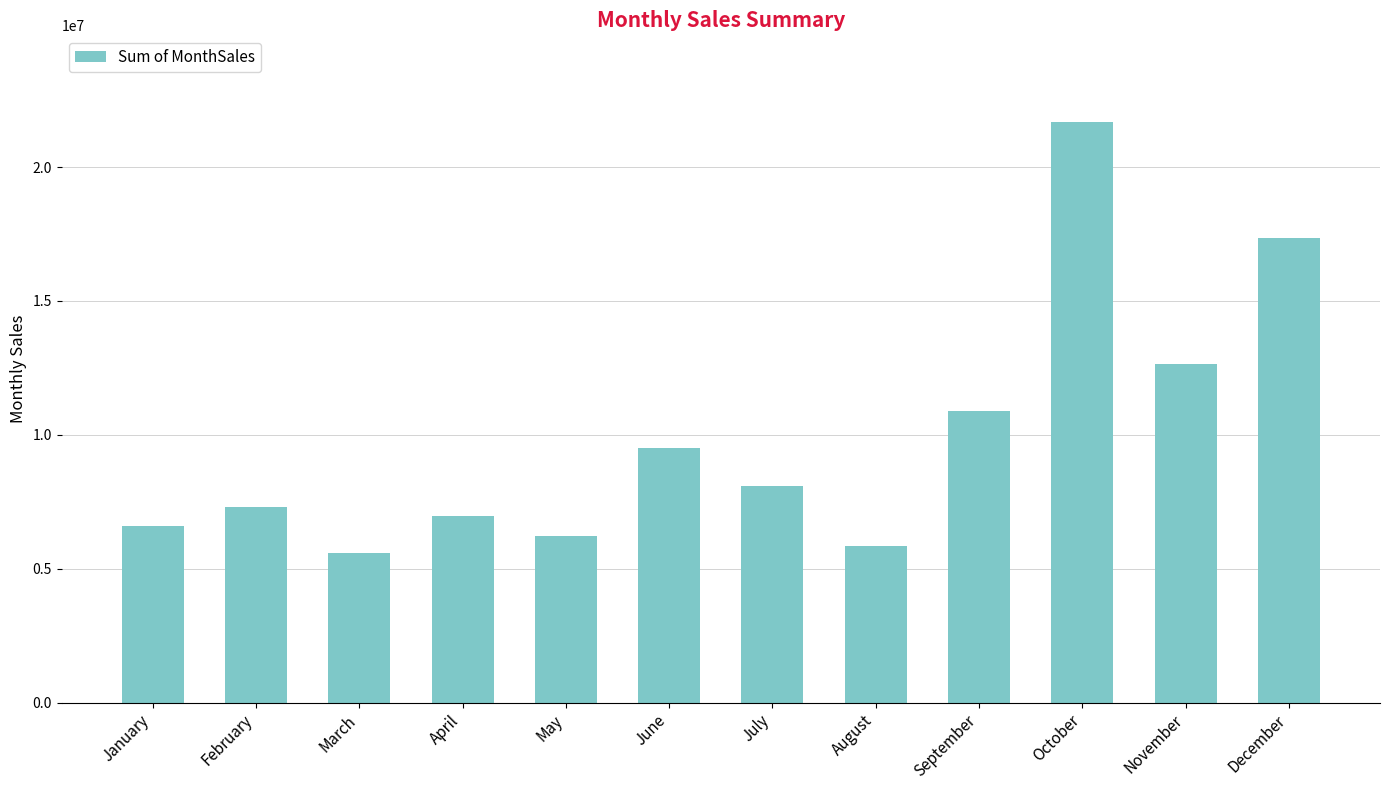

Where is the data nearest to the value 13629145?

November